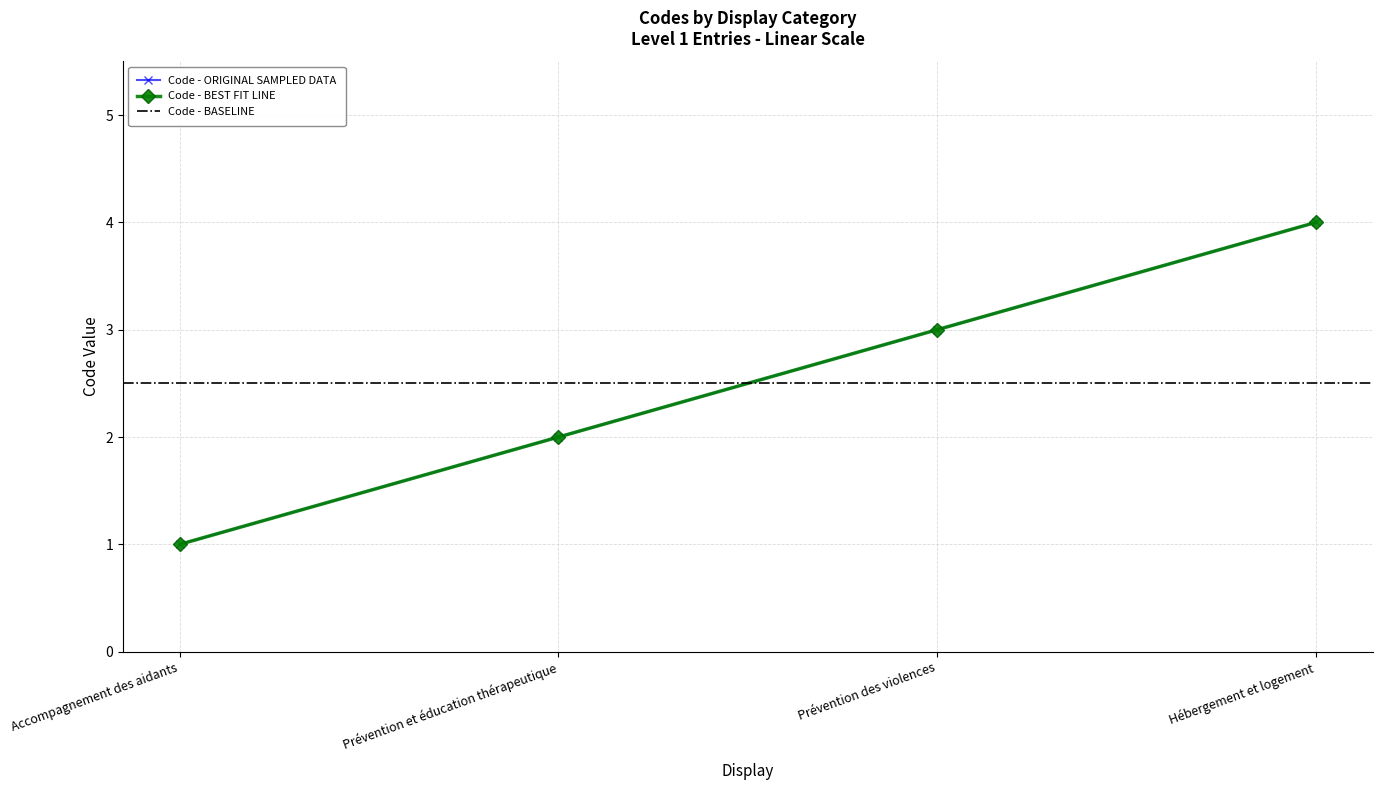

What is the sum of all values?

10